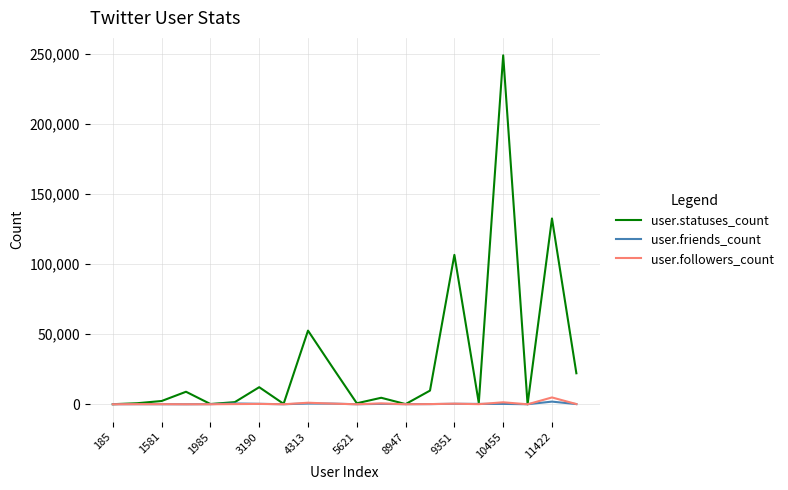

What is the maximum value shown in the chart?

249197